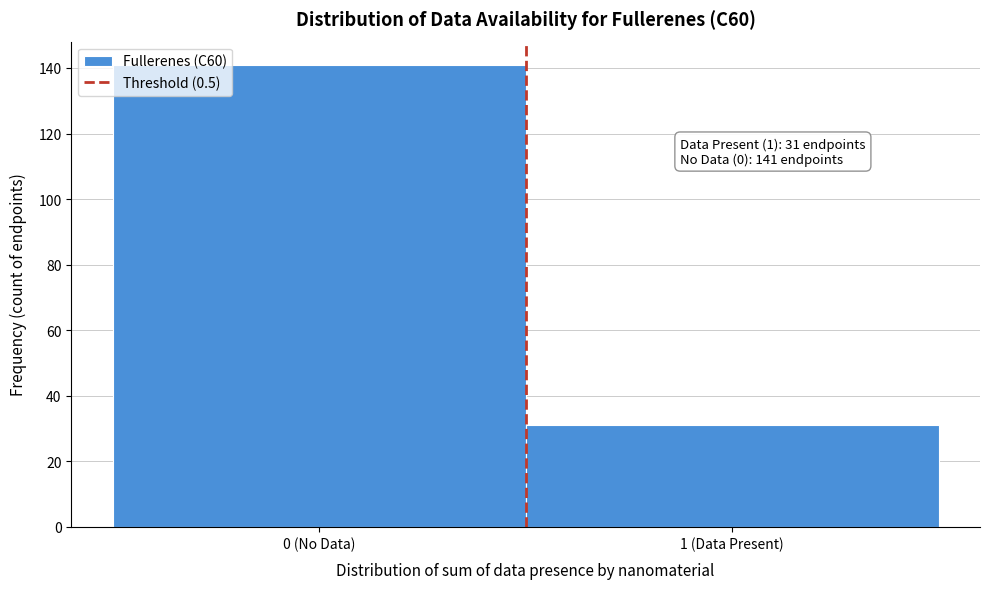

Reading right to left, extract all data points from this chart.

31	141